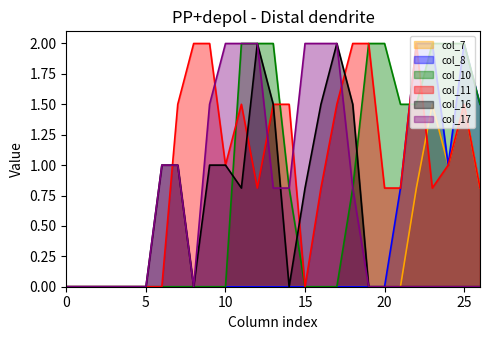

Count the number of categories in the chart.

27